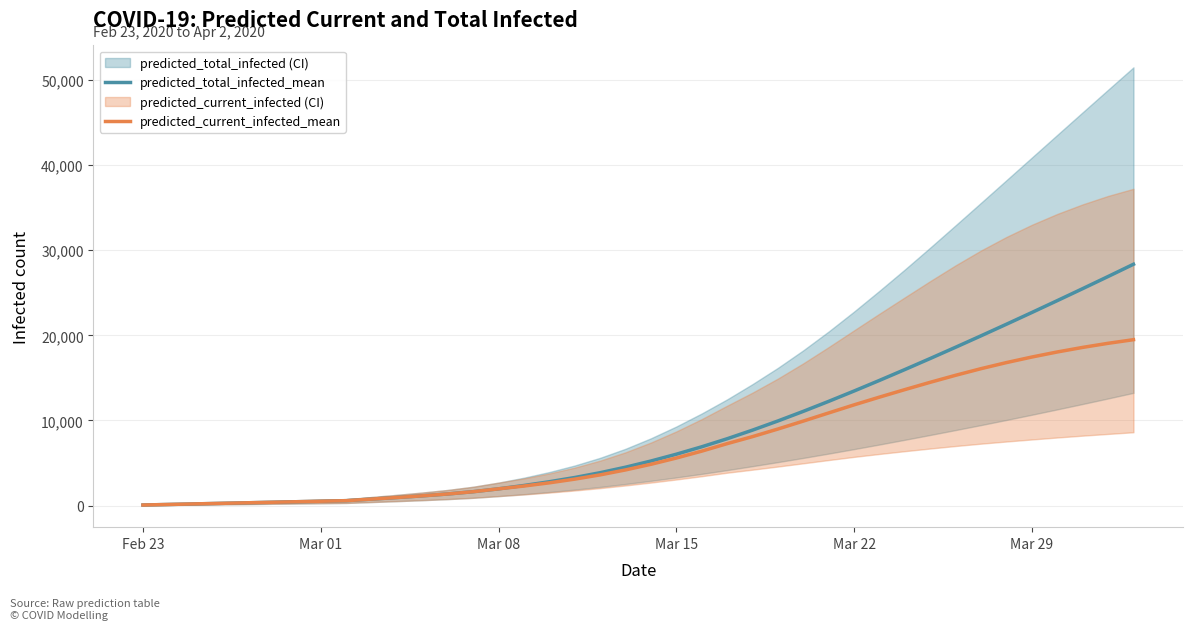

Rank the series at Mar 01 from highest to lowest value.

predicted_total_infected_mean, predicted_current_infected_mean